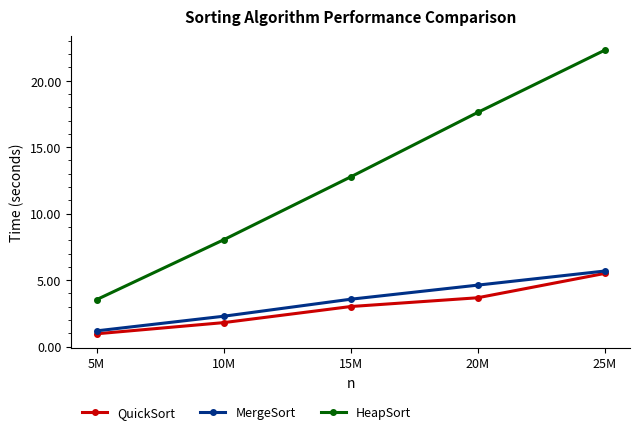

True or false: MergeSort has a value of 4.6 at 20M.

True